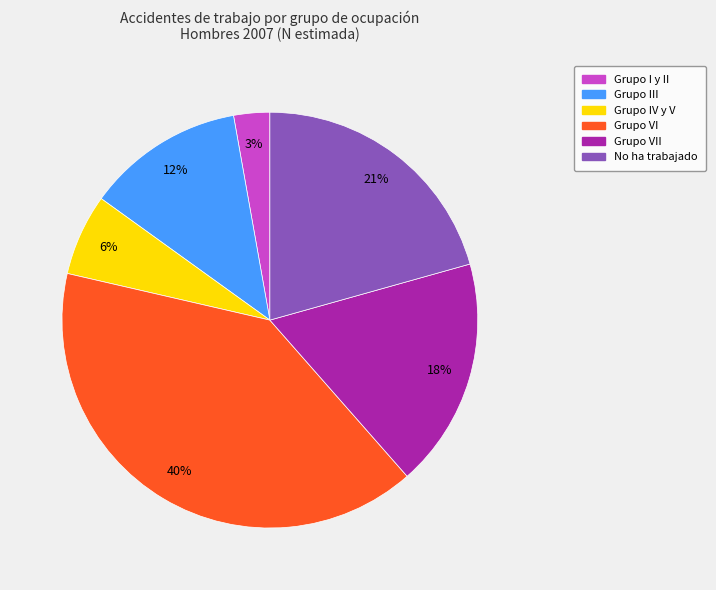

To the nearest percent, what is the average slice percentage?

17%